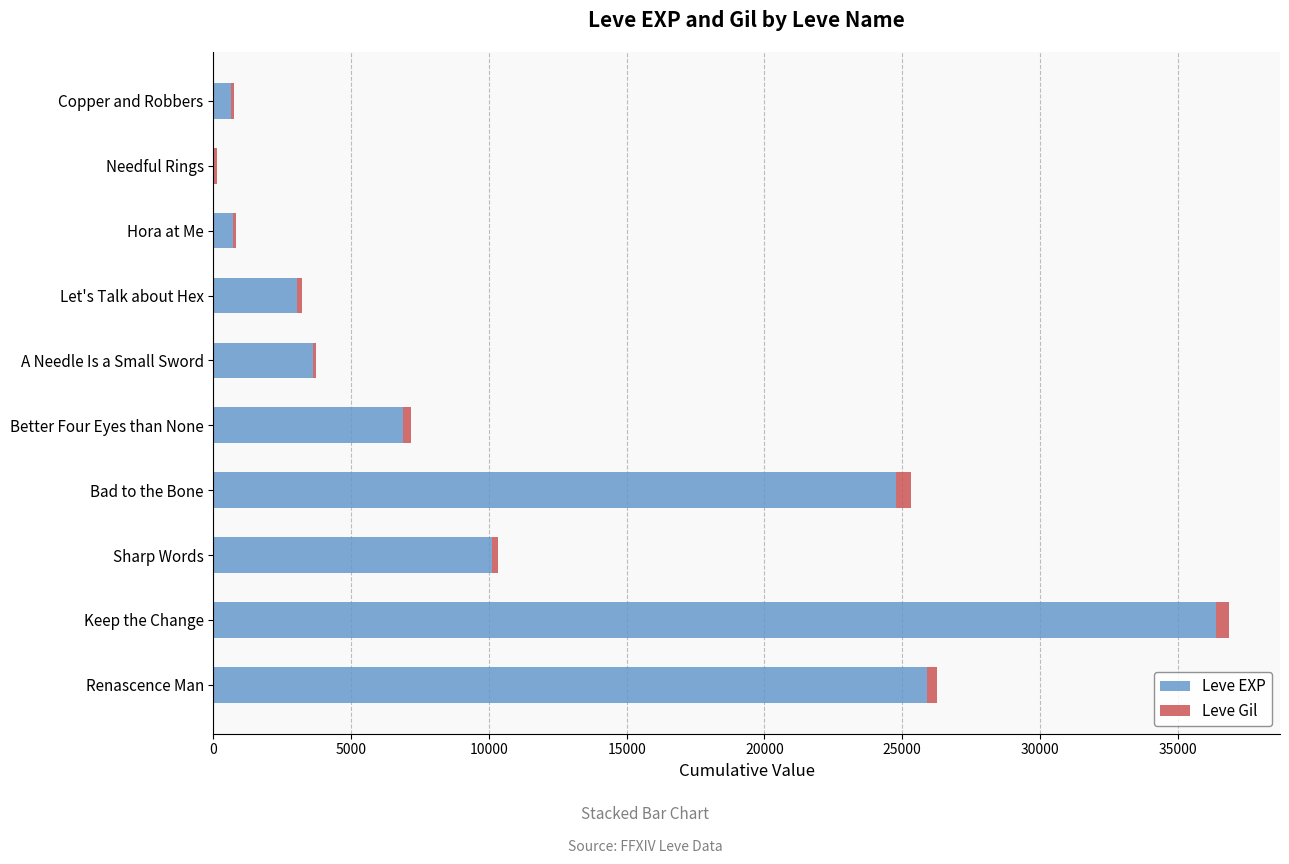

The value of Leve EXP at Sharp Words is 10100. True or false?

True